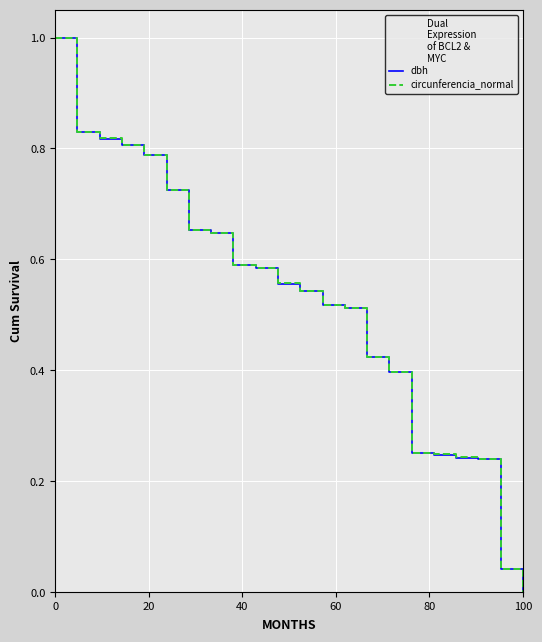

What is the greatest value displayed?

1.0